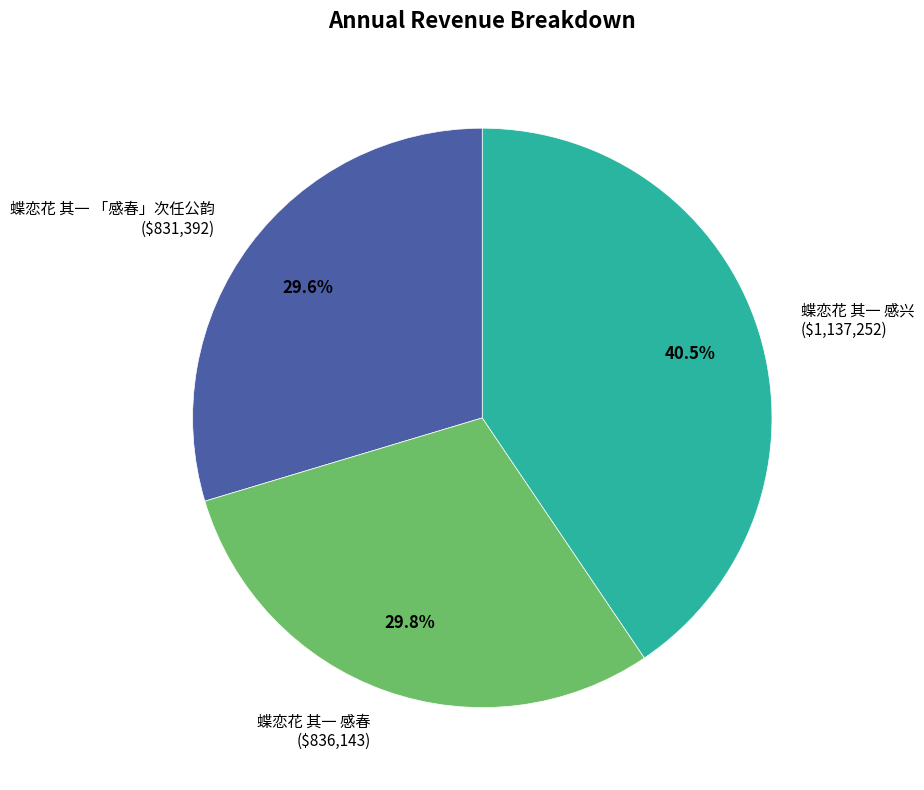

True or false: 蝶恋花 其一 「感春」次任公韵 accounts for 30% of the total.

True